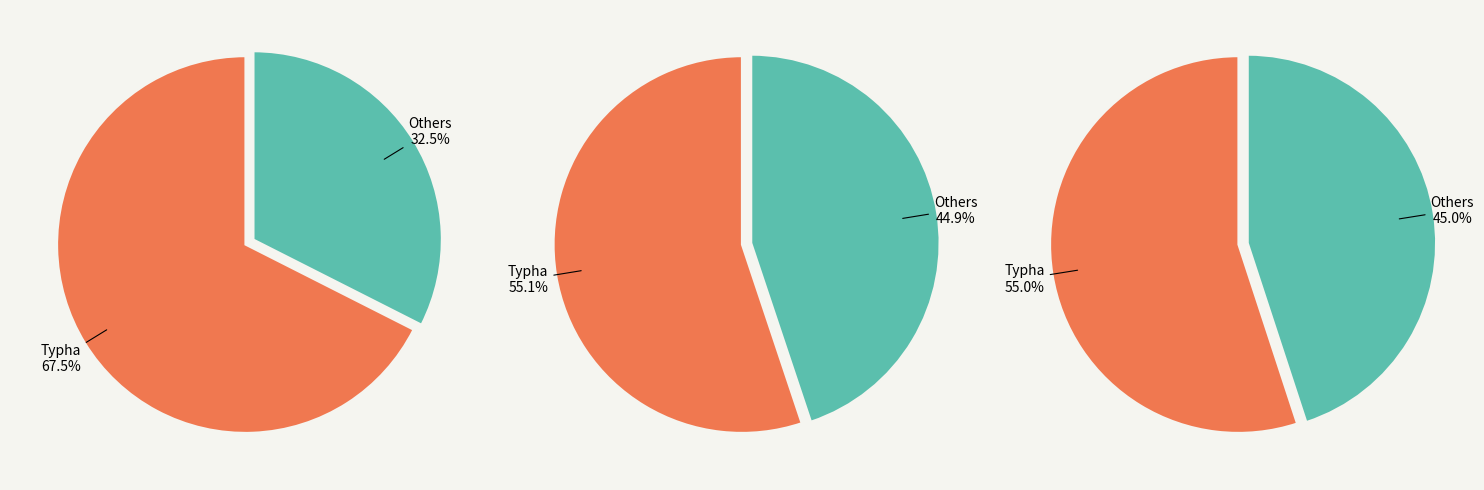

Which slice is the largest?

Typha